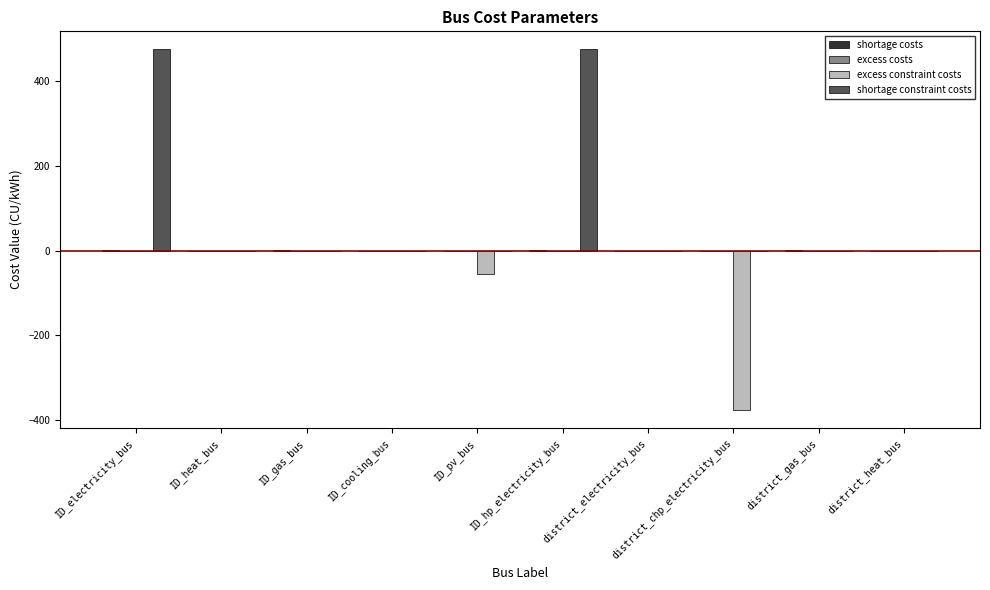

Which series has the largest total across all categories?

shortage constraint costs